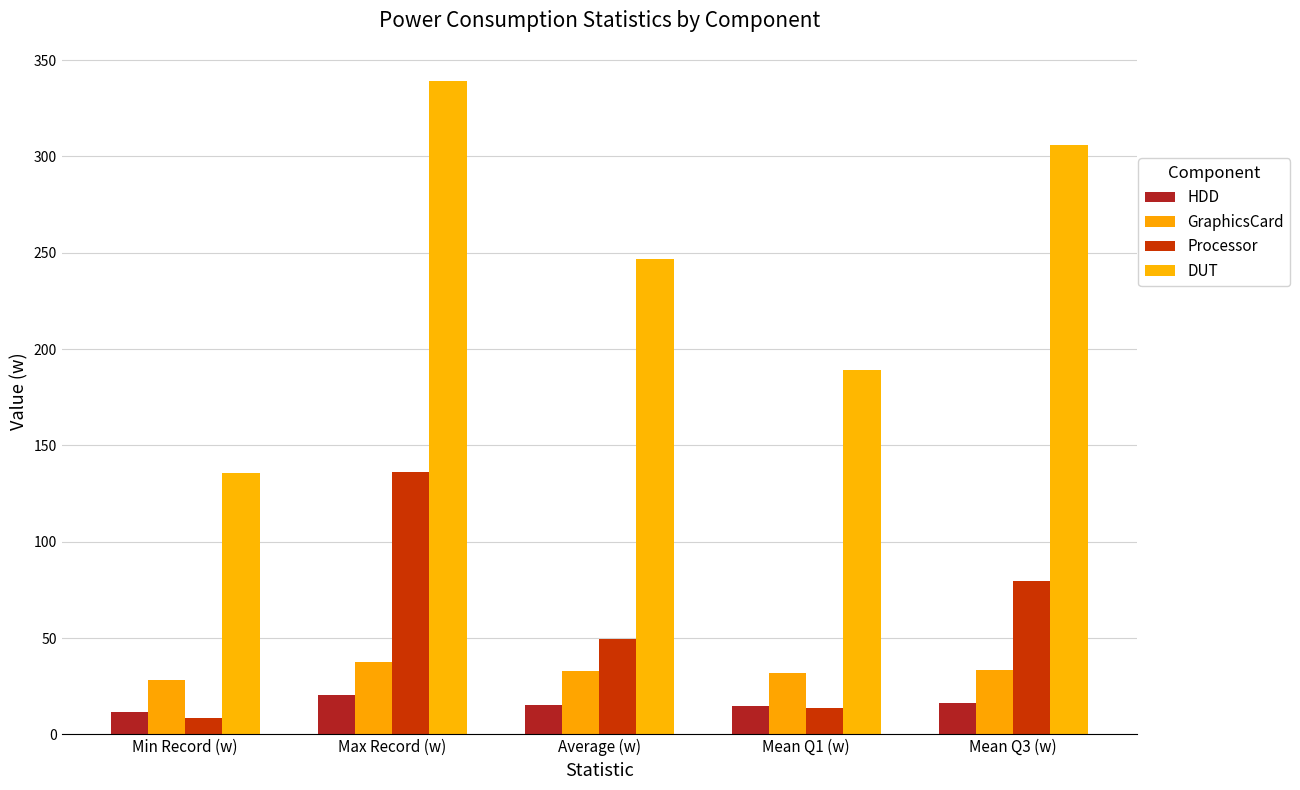

Is the value of HDD at Mean Q1 (w) greater than the value of GraphicsCard at Mean Q1 (w)?

No